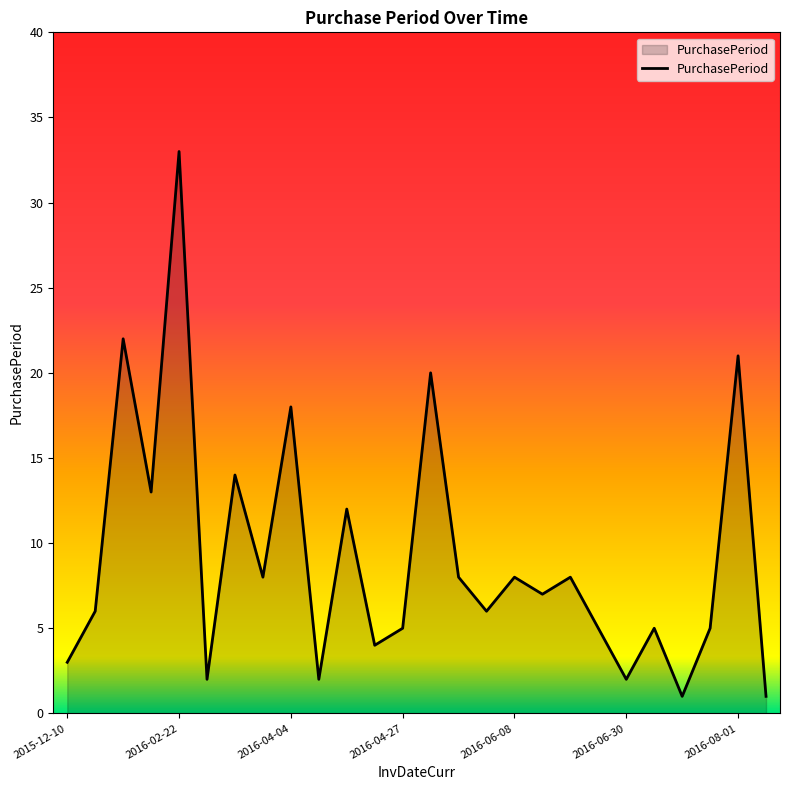

What is the maximum value shown in the chart?

33